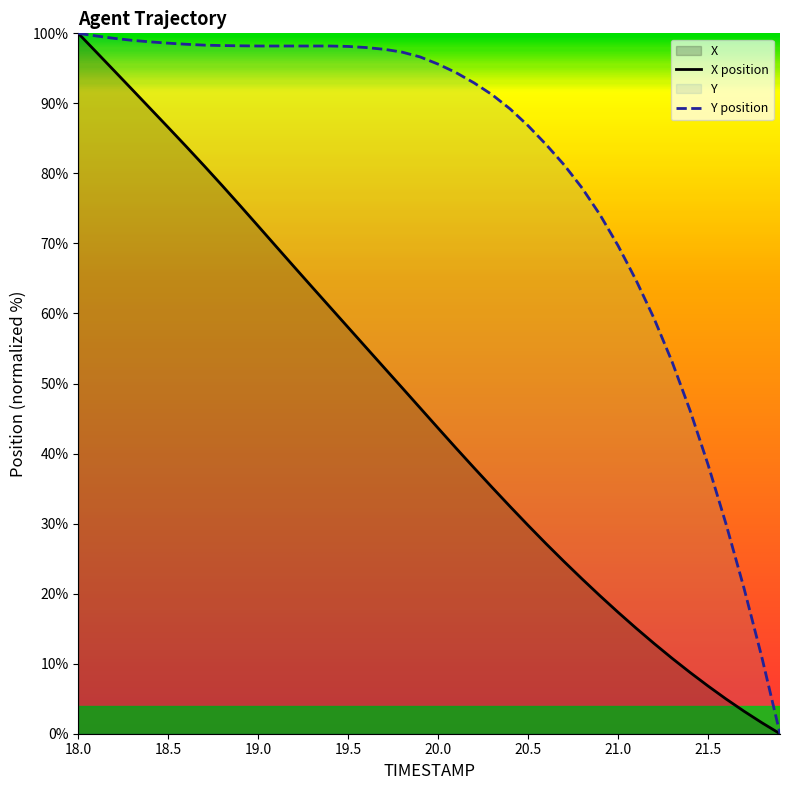

What is the value of the X point at the 4th from the left?

92.0